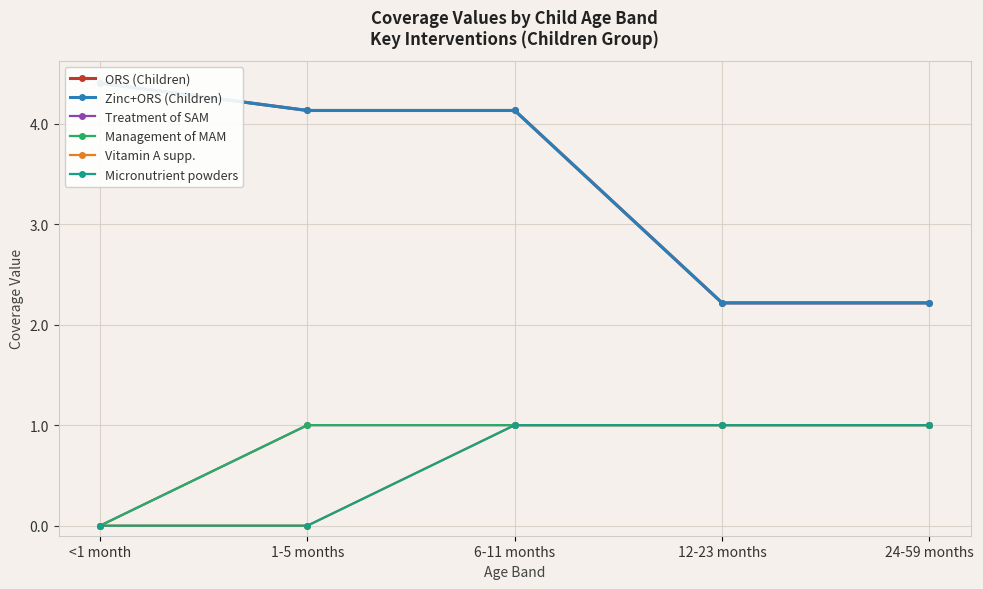

What is the total value across all series at <1 month?

8.8